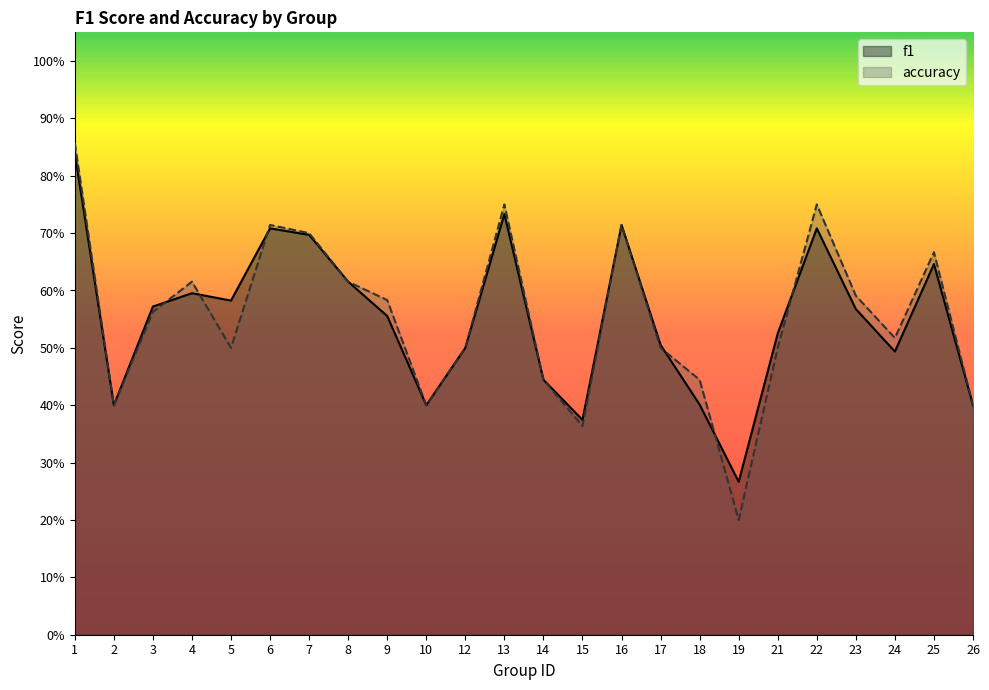

How many f1 values are between 0 and 1?

24